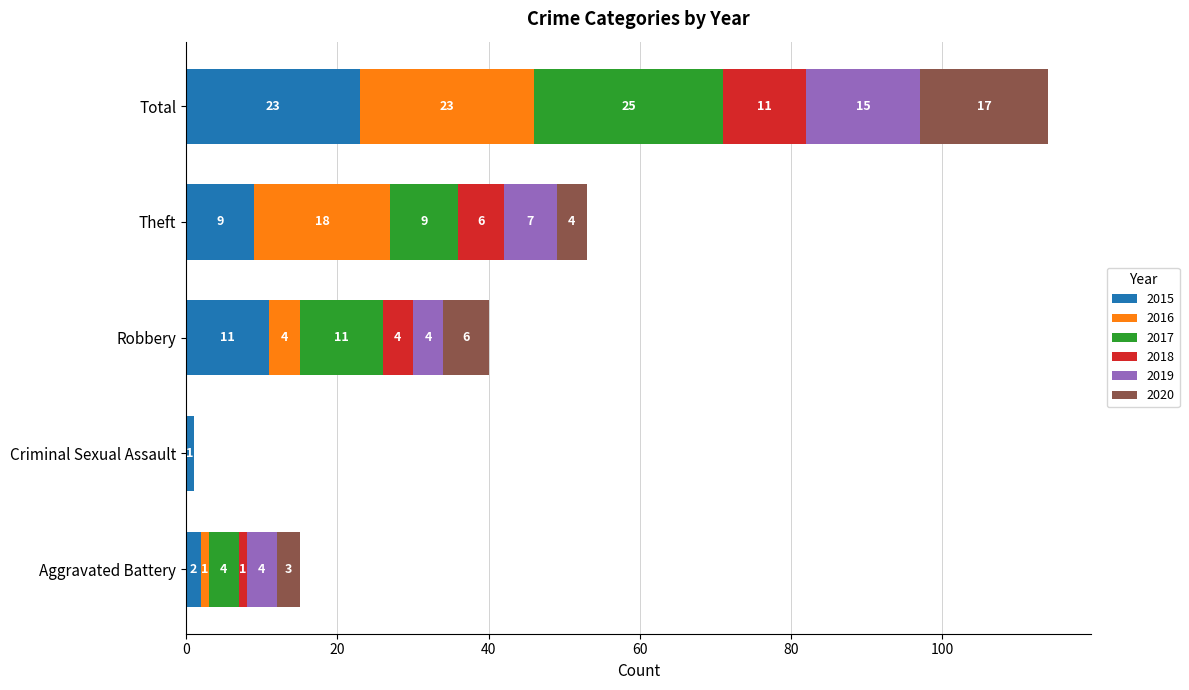

Where is 2015 nearest to the value 12?

Robbery